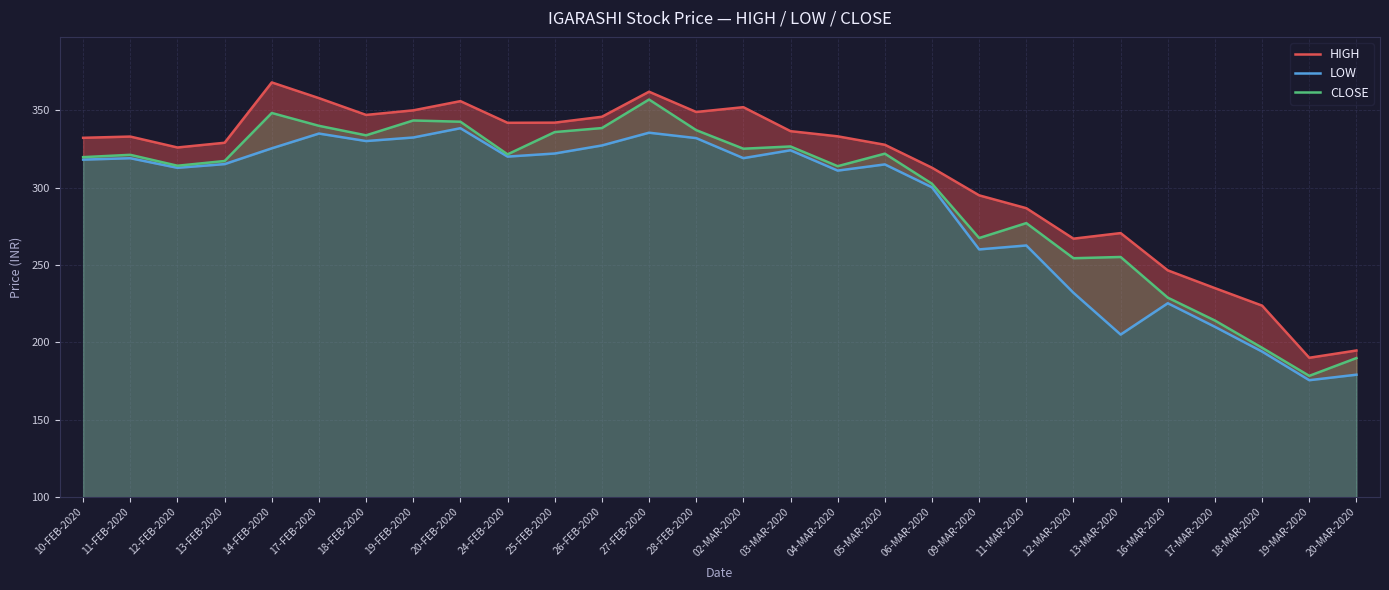

What is the label of the 9th point from the left?

20-FEB-2020